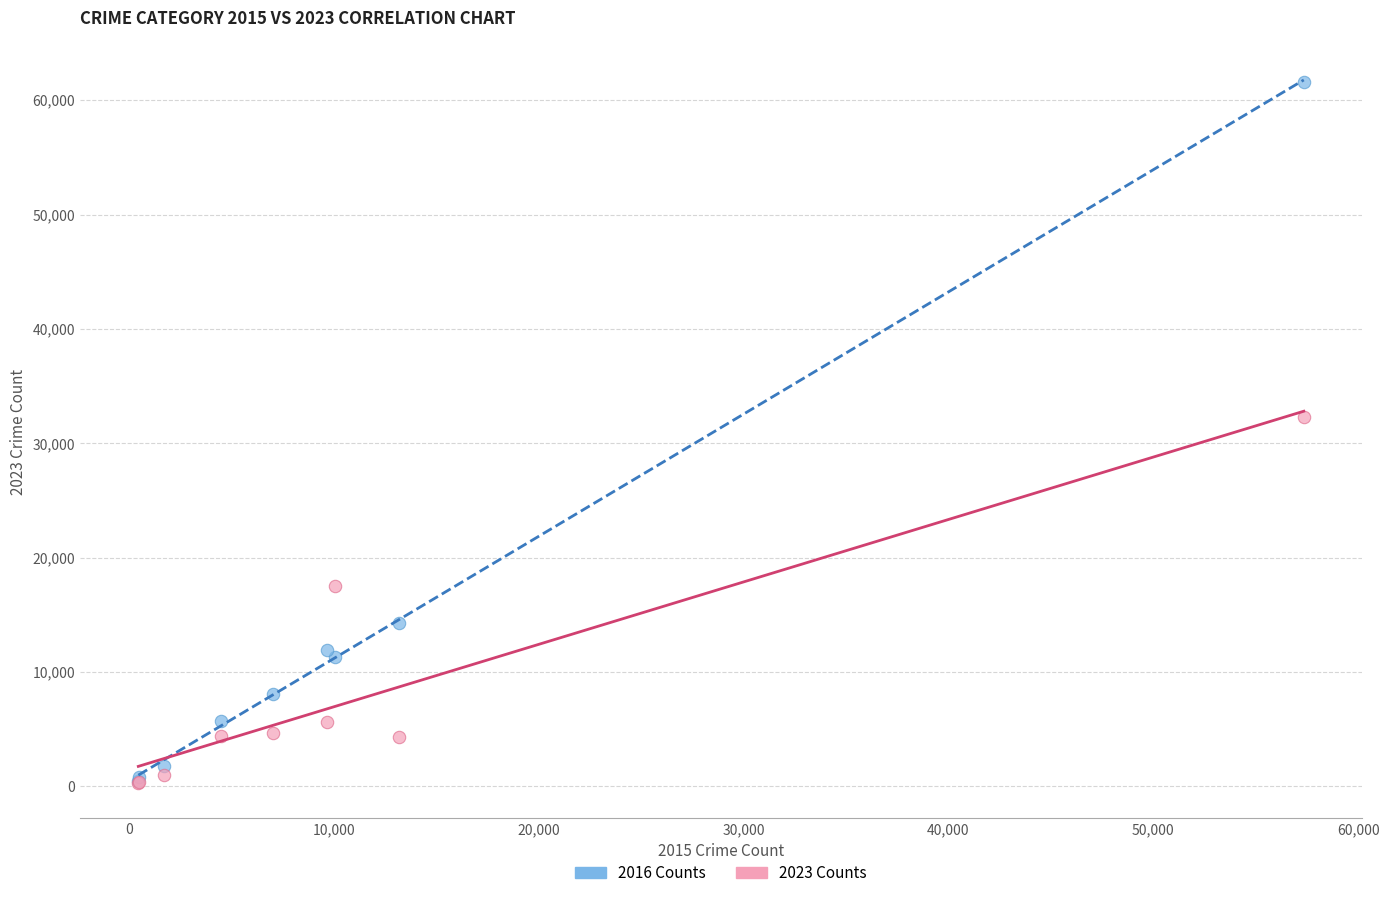

Across all series, what Y value is closest to 30957?

32275